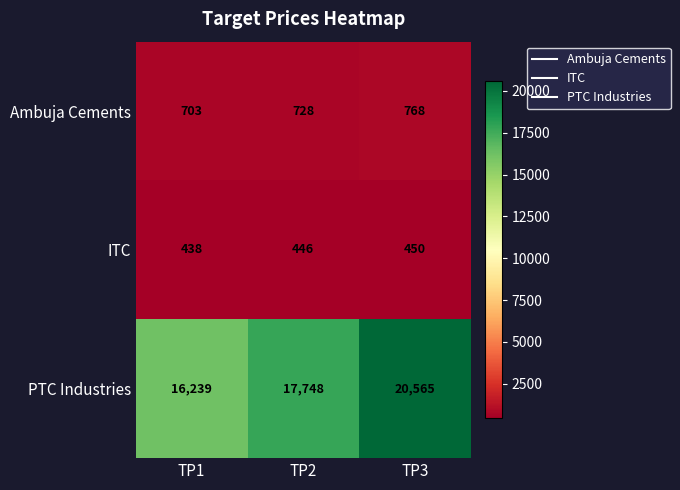

What is the total value across all series at TP2?

18922